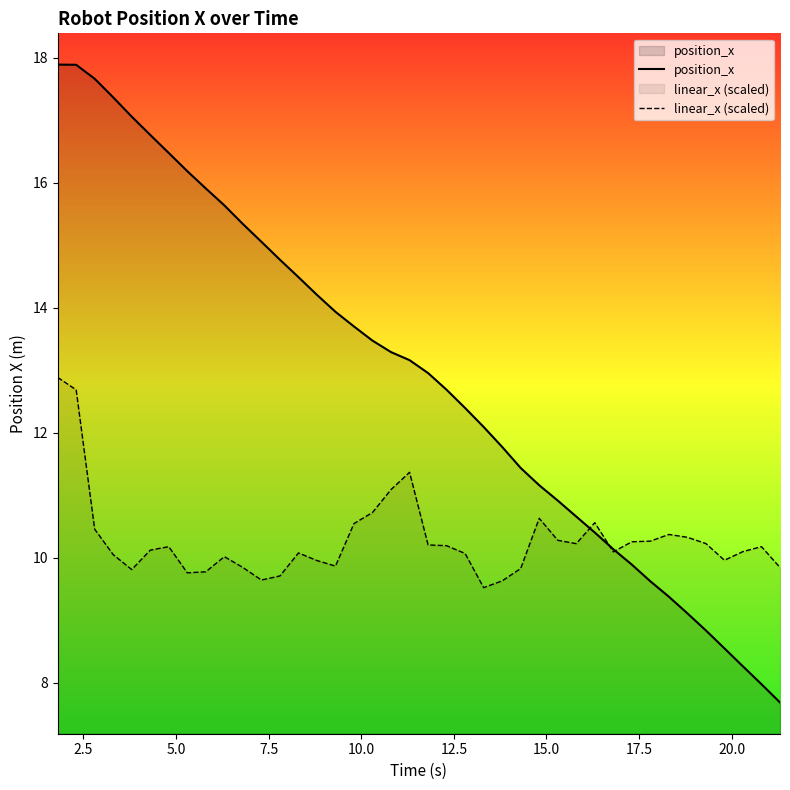

Which series ends up on top after the final intersection of linear_x (scaled) and position_x?

linear_x (scaled)